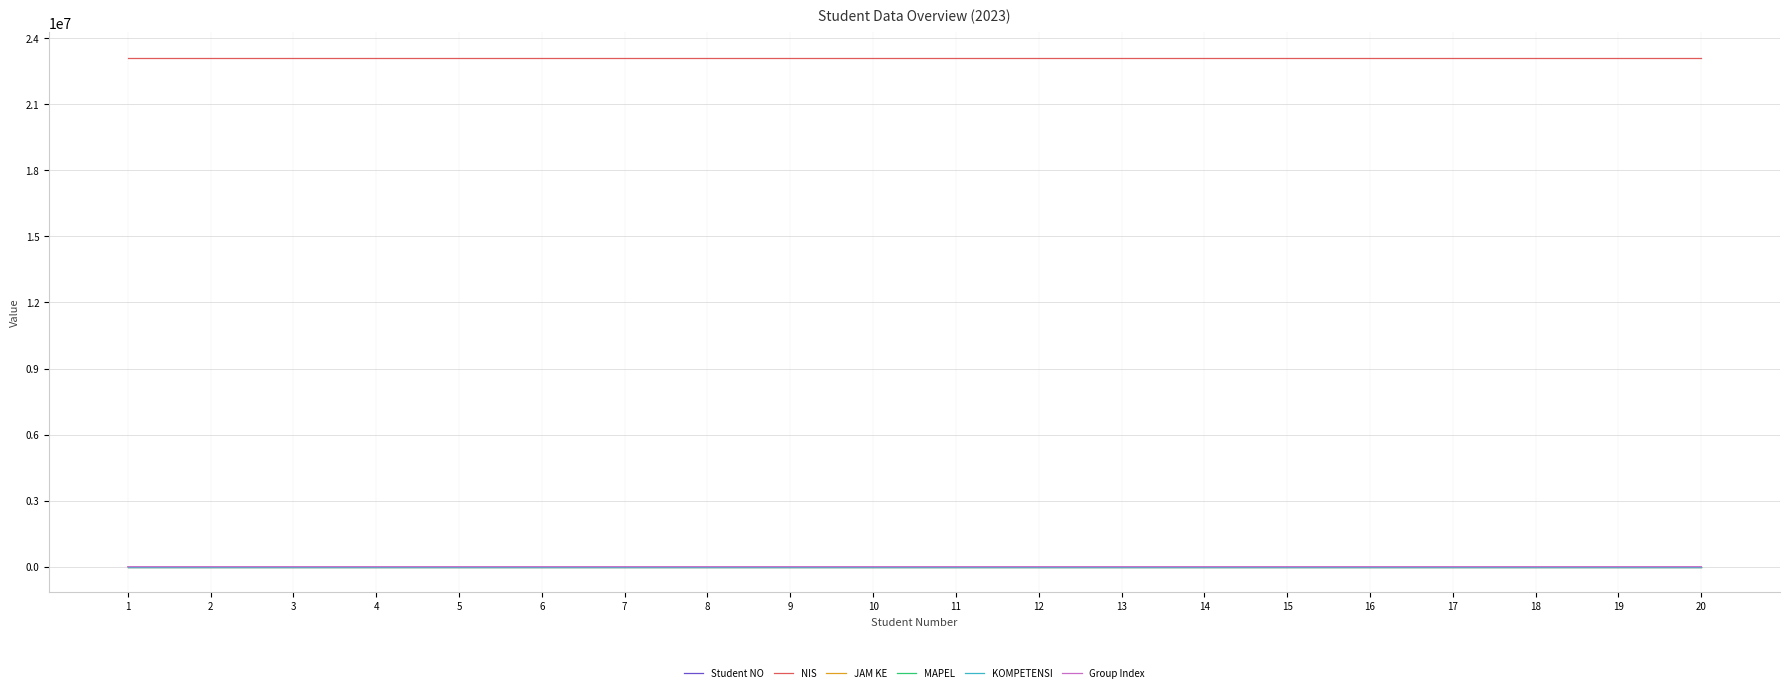

True or false: NIS and Group Index cross at least once.

False